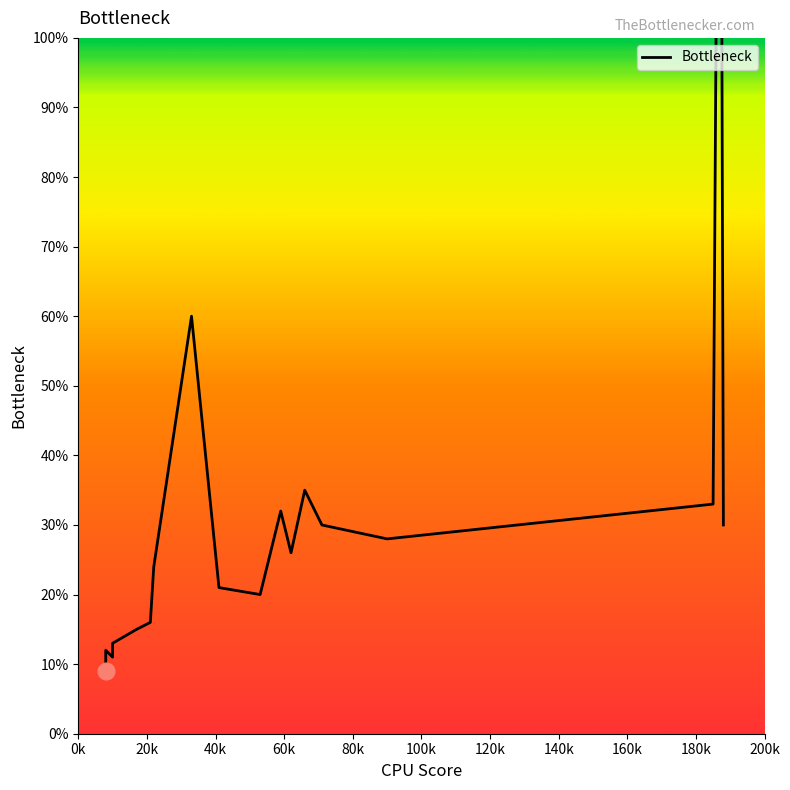

What is the sum of all values?

616